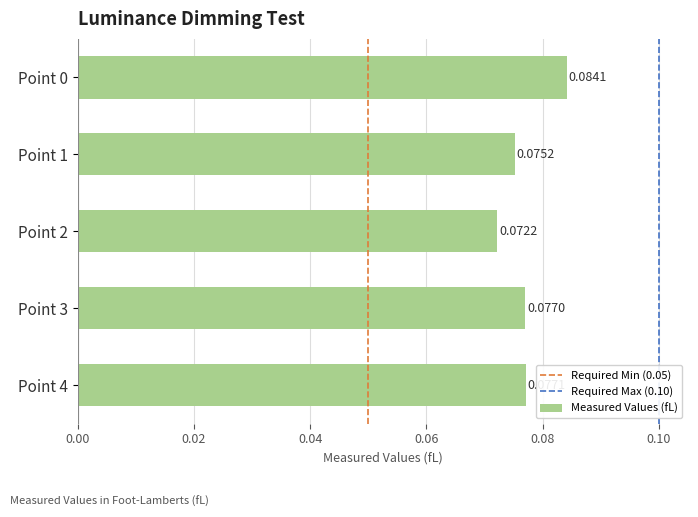

List the labels in order of value, smallest first.

Point 2, Point 1, Point 3, Point 4, Point 0